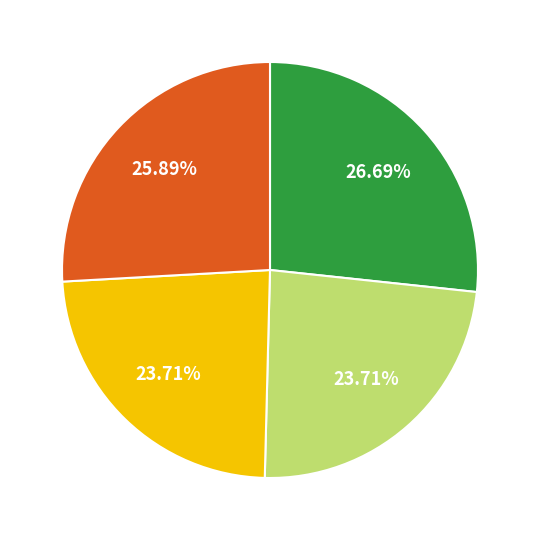

Count the number of slices in the pie.

4